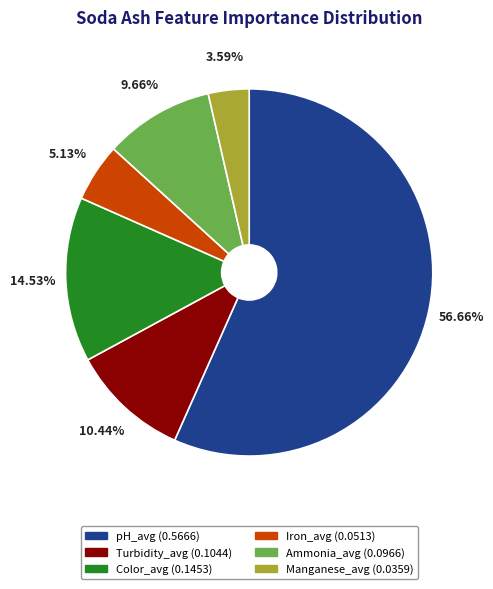

To the nearest percent, what percentage of the pie is Manganese_avg?

4%